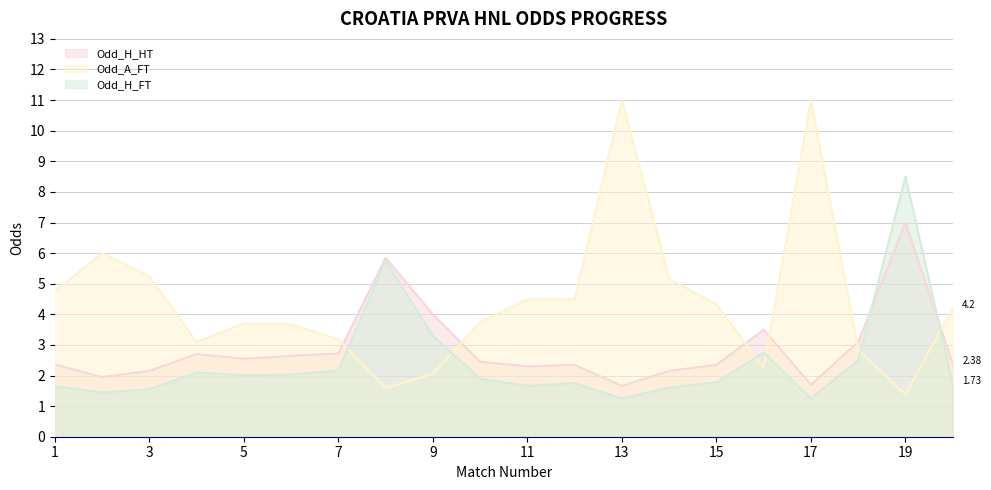

What is the difference between the highest and lowest values at 15?

2.5